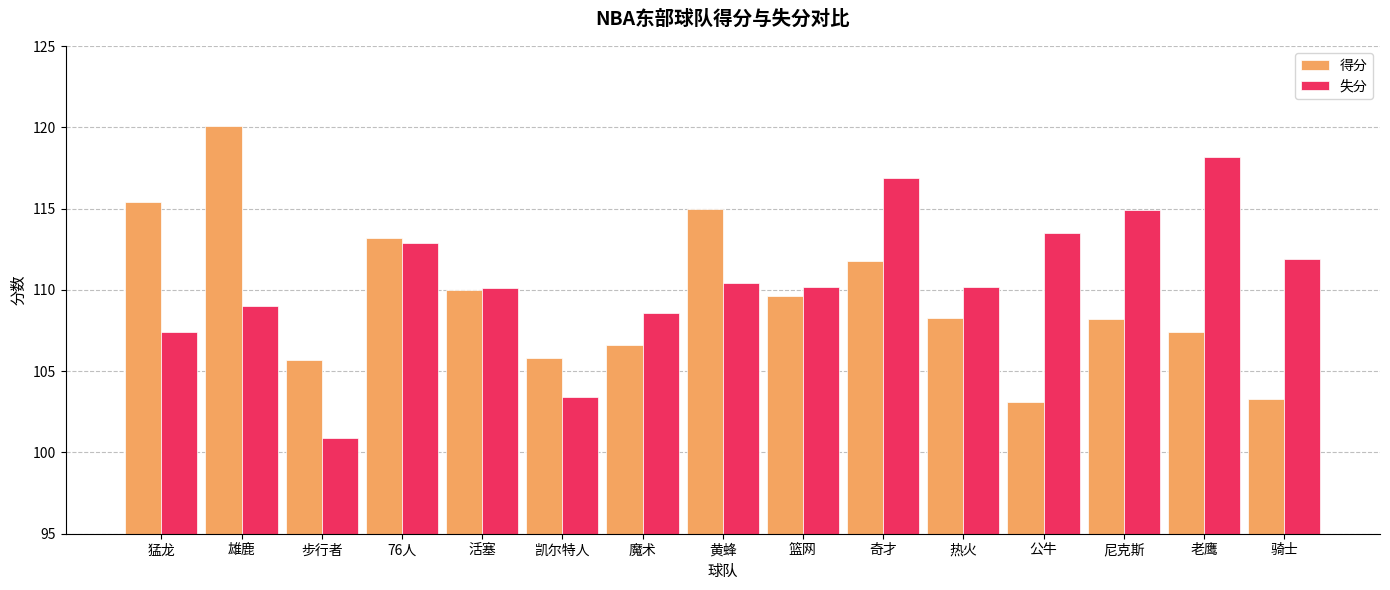

What is the sum of all 失分 values?

1658.5